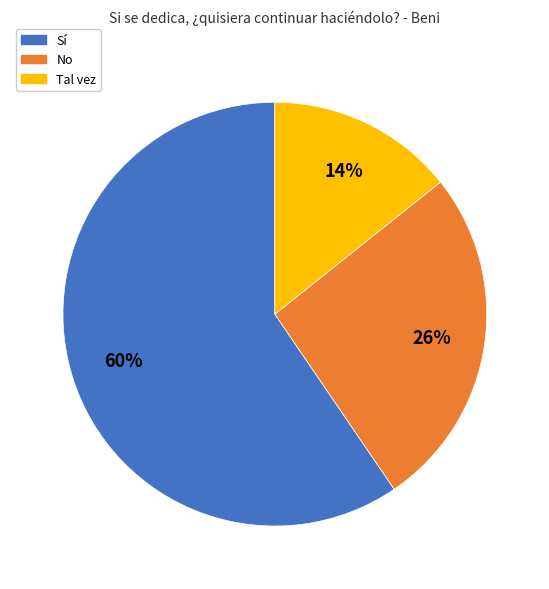

Is it true that Tal vez is 29% of the pie?

False